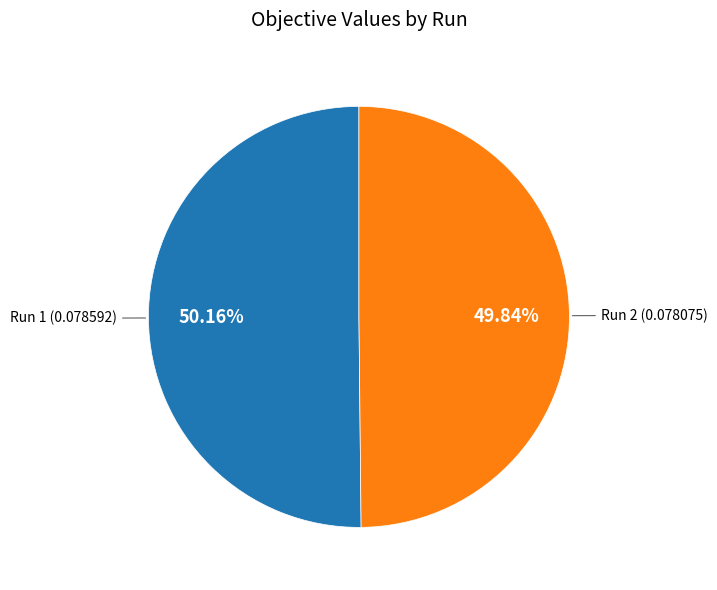

Is there any slice that represents more than half of the pie?

Yes